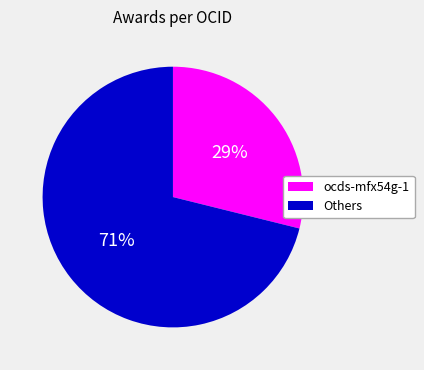

To the nearest percent, what is the average slice percentage?

50%